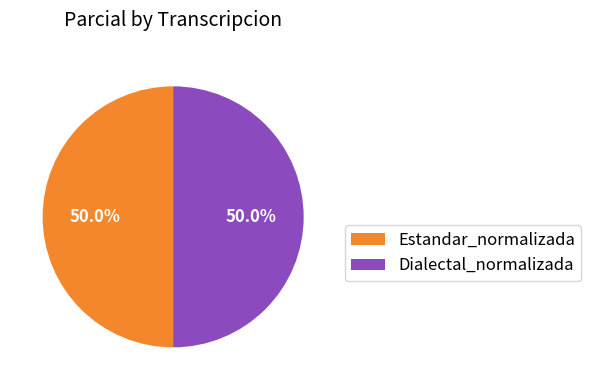

Approximately how many times larger is the value at Dialectal_normalizada compared to Estandar_normalizada?

1.0